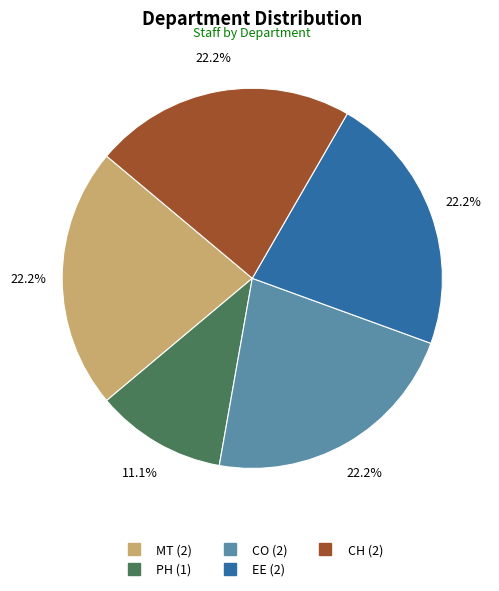

To the nearest percent, what portion does MT represent?

22%